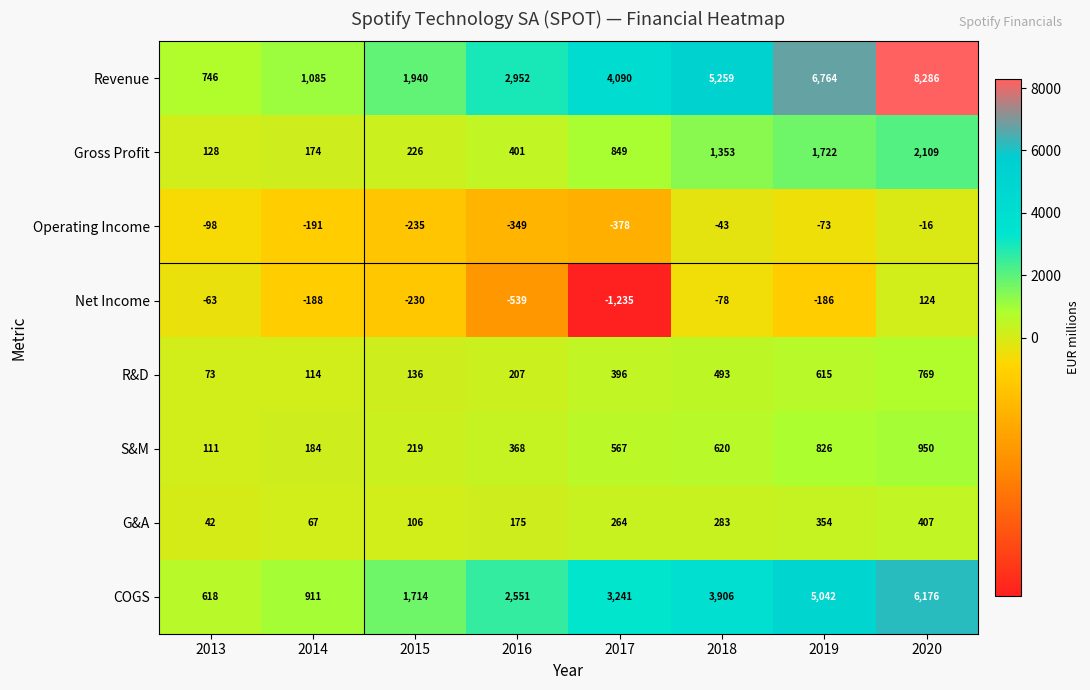

List the series in order of their peak value, highest first.

Revenue, COGS, Gross Profit, S&M, R&D, G&A, Net Income, Operating Income